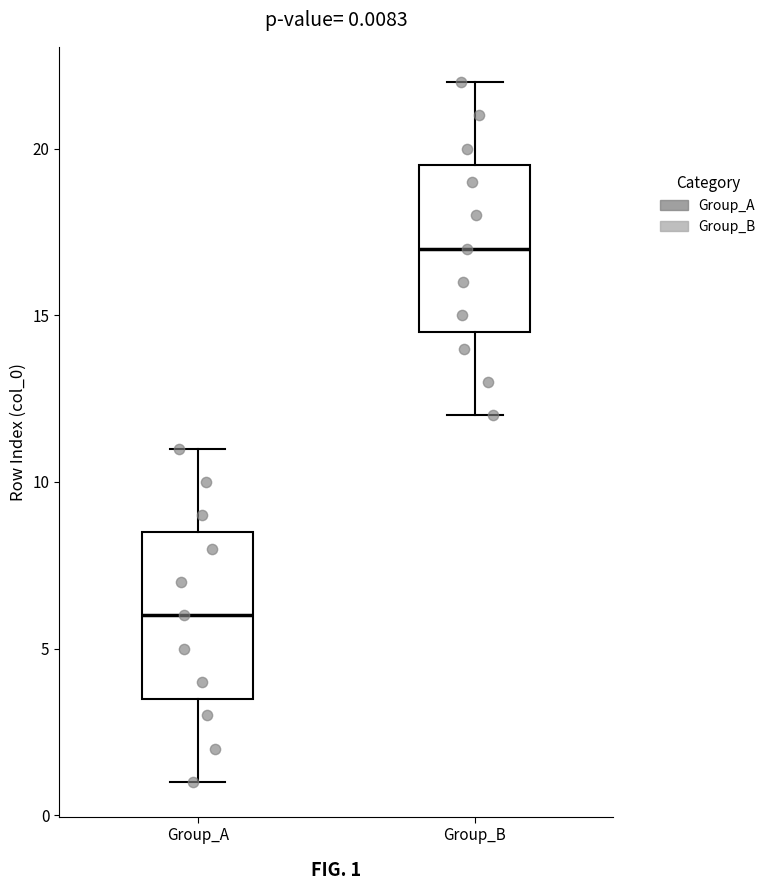

Which box's median line is the lowest?

Group_A